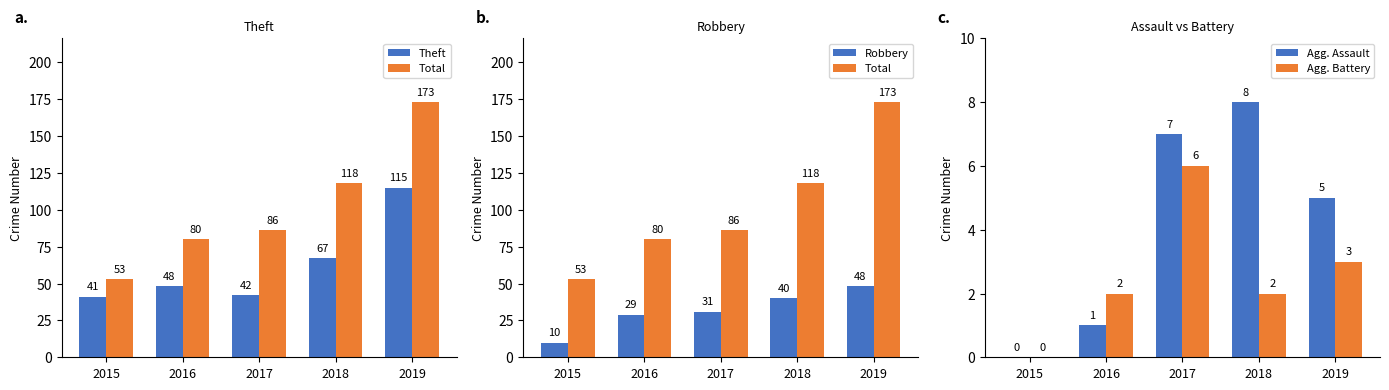

What are all the series names shown in the legend?

Theft, Total, Robbery, Agg. Assault, Agg. Battery